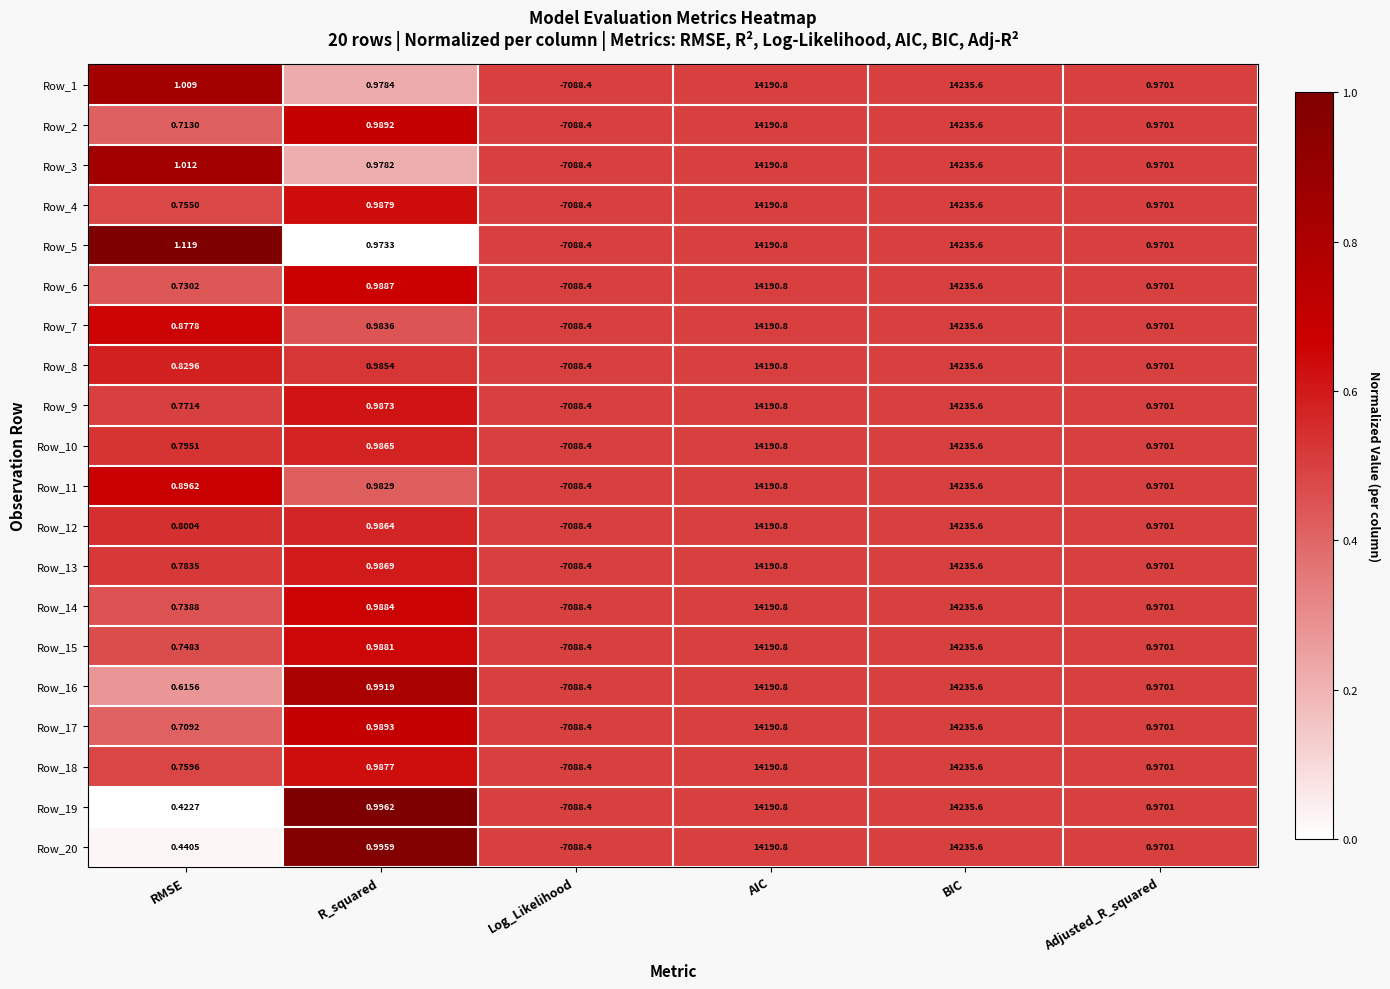

How many values in the Row_4 series exceed 0?

5